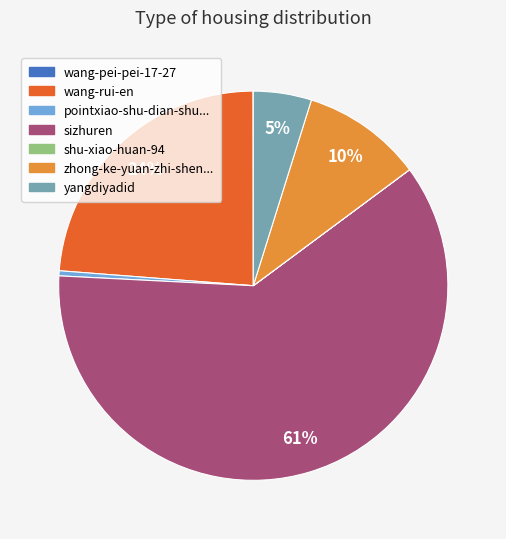

Does any single category account for the majority?

Yes